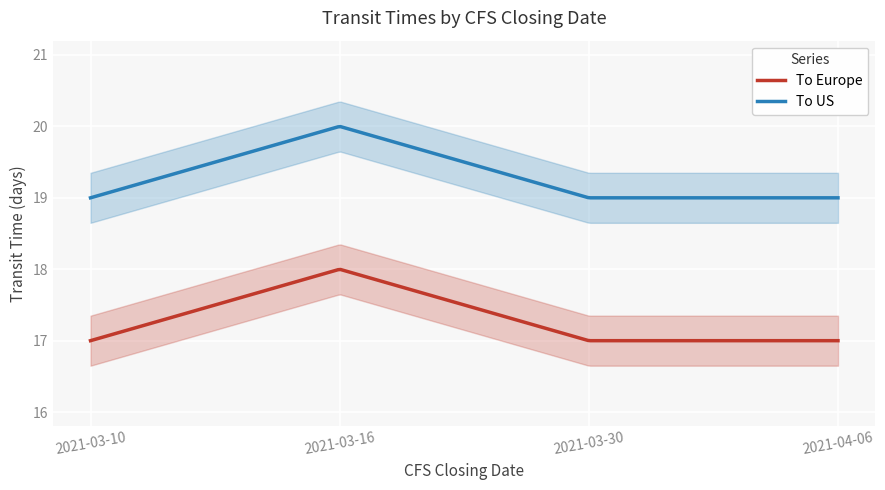

Is it true that transit_time equals 4 at 2021-04-06?

False